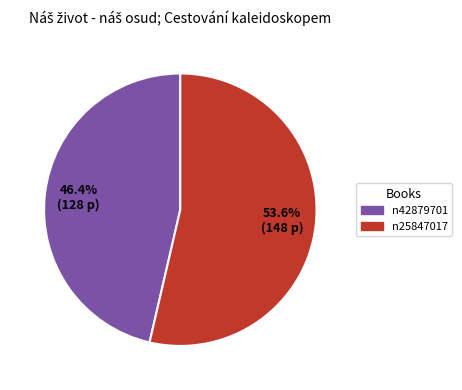

What percentage is the n25847017 slice, to the nearest percent?

54%